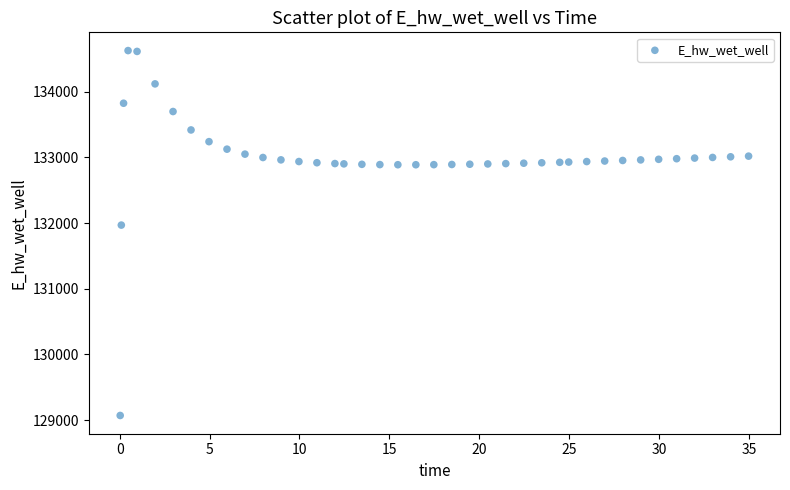

What is the range of Y values (max minus min)?

5557.7